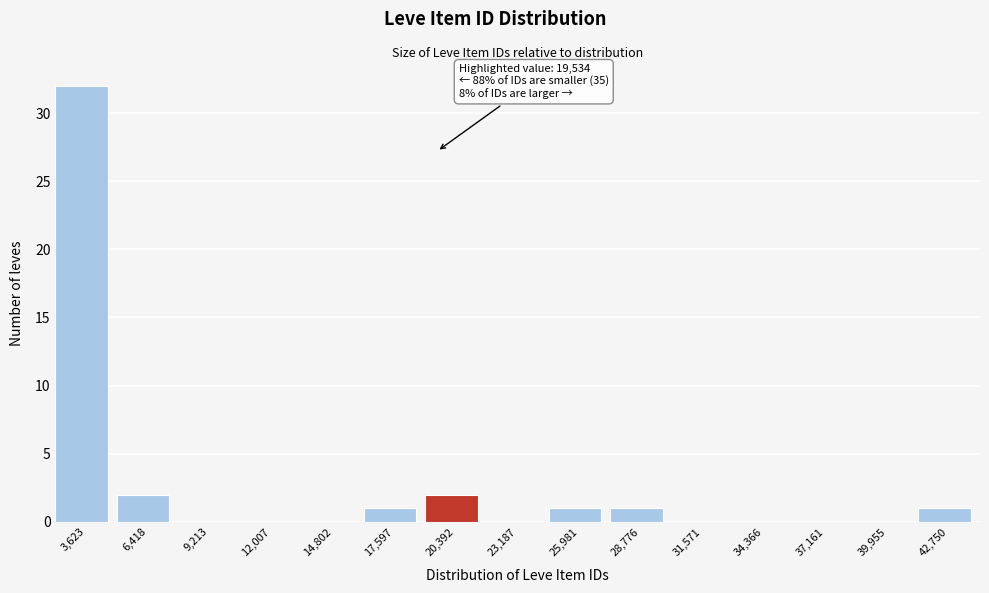

Which range on the x-axis has the tallest bar?

2000 to 5000